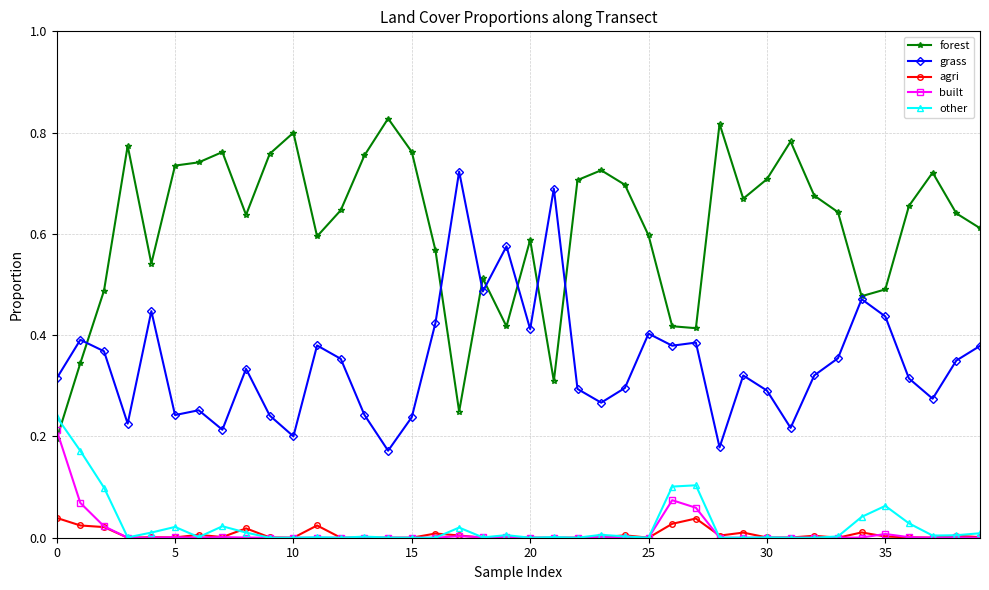

Which series has the largest total across all categories?

forest